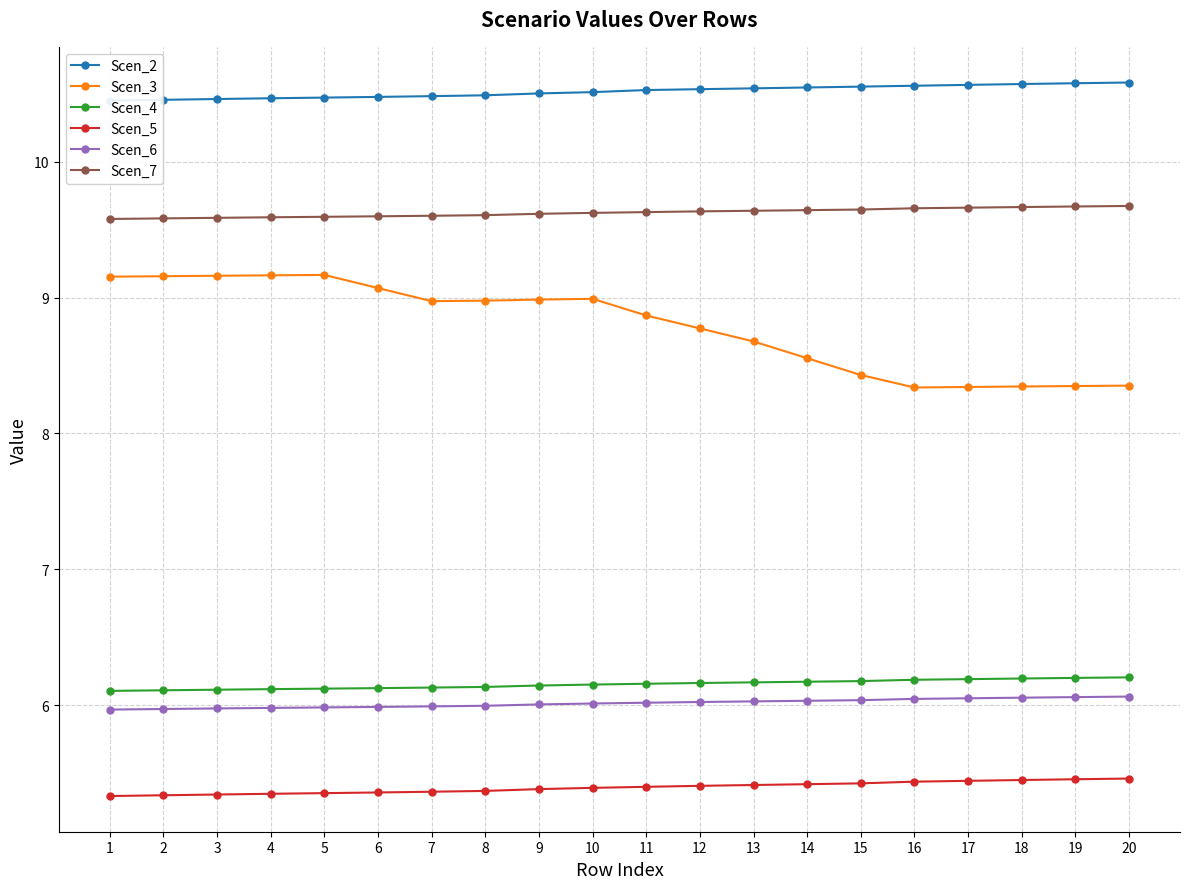

Reading right to left, list all the values displayed in this chart.

Scen_2: 20=10.6	19=10.6	18=10.6	17=10.6	16=10.6	15=10.6	14=10.5	13=10.5	12=10.5	11=10.5	10=10.5	9=10.5	8=10.5	7=10.5	6=10.5	5=10.5	4=10.5	3=10.5	2=10.5	1=10.4
Scen_3: 20=8.4	19=8.3	18=8.3	17=8.3	16=8.3	15=8.4	14=8.6	13=8.7	12=8.8	11=8.9	10=9.0	9=9.0	8=9.0	7=9.0	6=9.1	5=9.2	4=9.2	3=9.2	2=9.2	1=9.2
Scen_4: 20=6.2	19=6.2	18=6.2	17=6.2	16=6.2	15=6.2	14=6.2	13=6.2	12=6.2	11=6.2	10=6.2	9=6.1	8=6.1	7=6.1	6=6.1	5=6.1	4=6.1	3=6.1	2=6.1	1=6.1
Scen_5: 20=5.5	19=5.5	18=5.4	17=5.4	16=5.4	15=5.4	14=5.4	13=5.4	12=5.4	11=5.4	10=5.4	9=5.4	8=5.4	7=5.4	6=5.4	5=5.4	4=5.3	3=5.3	2=5.3	1=5.3
Scen_6: 20=6.1	19=6.1	18=6.1	17=6.0	16=6.0	15=6.0	14=6.0	13=6.0	12=6.0	11=6.0	10=6.0	9=6.0	8=6.0	7=6.0	6=6.0	5=6.0	4=6.0	3=6.0	2=6.0	1=6.0
Scen_7: 20=9.7	19=9.7	18=9.7	17=9.7	16=9.7	15=9.6	14=9.6	13=9.6	12=9.6	11=9.6	10=9.6	9=9.6	8=9.6	7=9.6	6=9.6	5=9.6	4=9.6	3=9.6	2=9.6	1=9.6